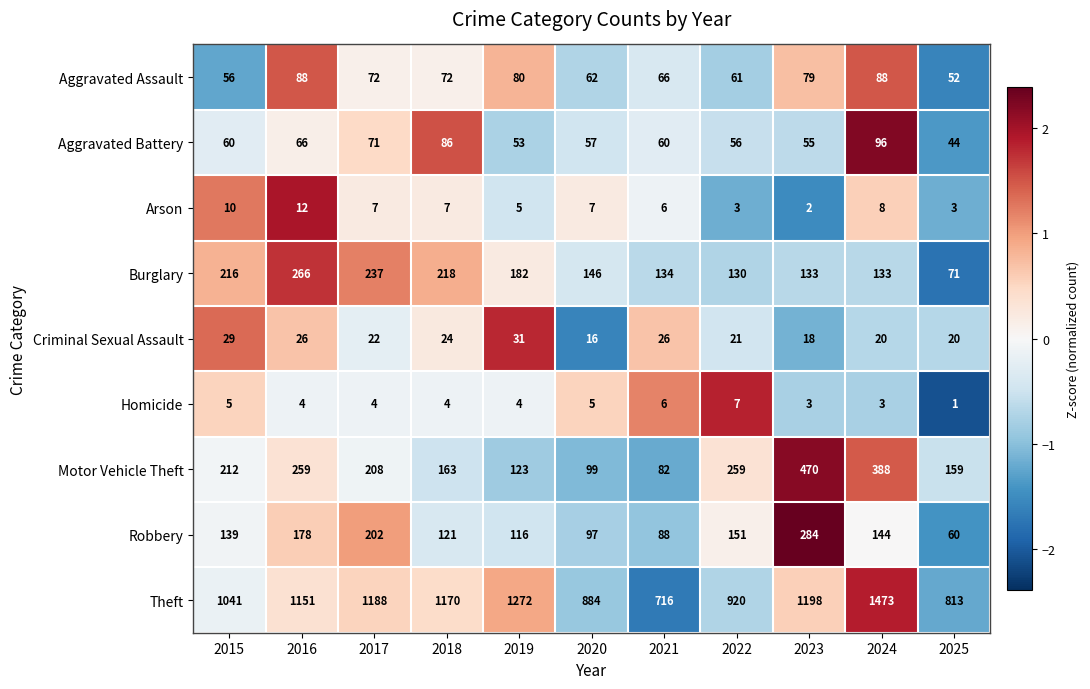

At how many categories does at least one series exceed 1?

11